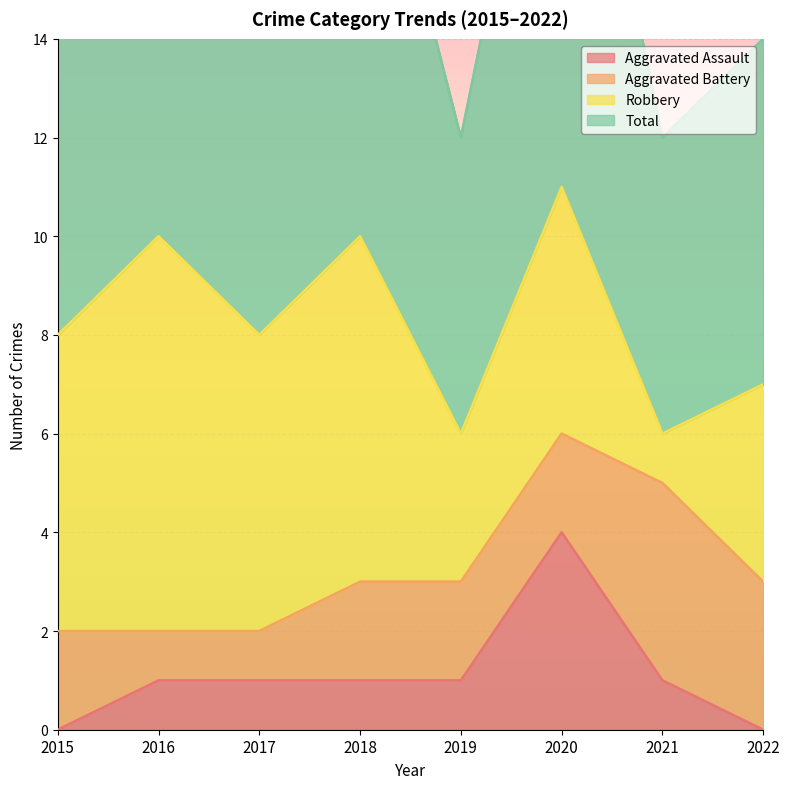

The Aggravated Assault series shows 4 at 2020. True or false?

True